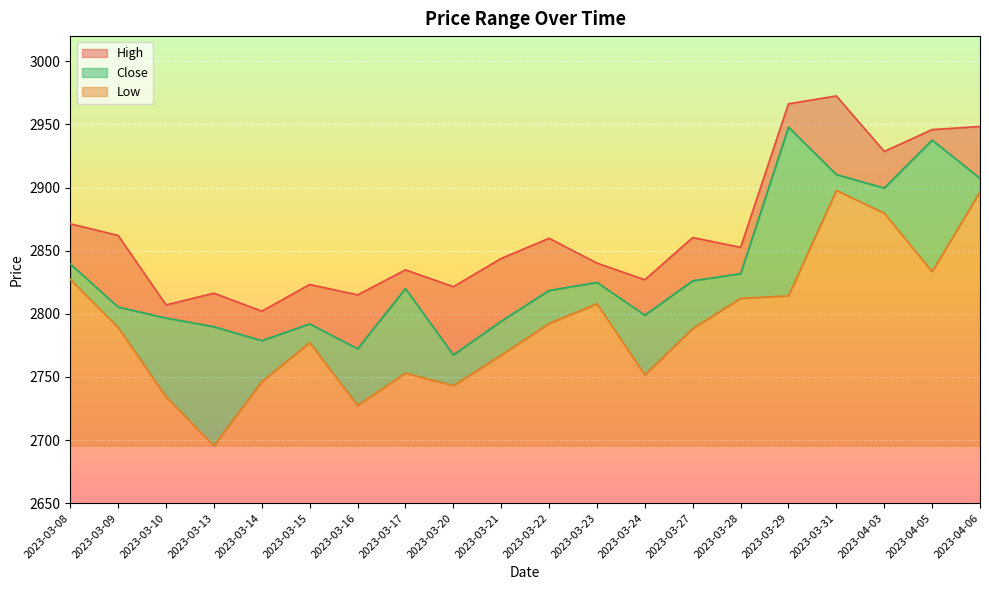

How many interior local valleys does the High series have?

7